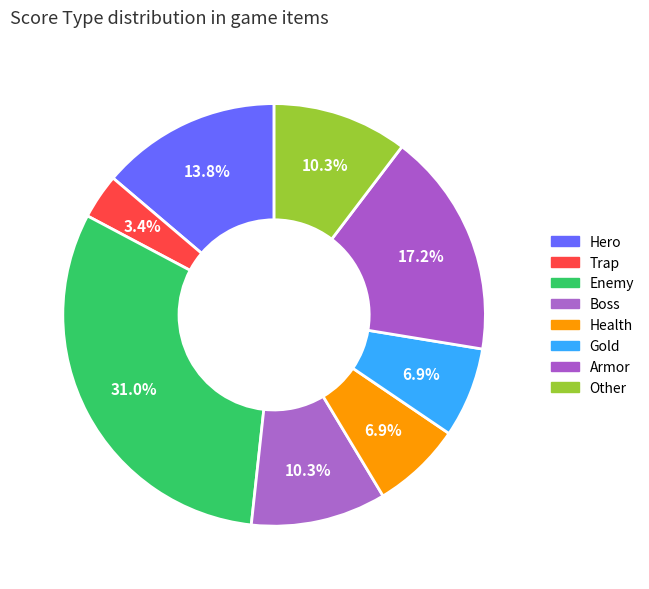

Is it true that Trap is 14% of the pie?

False